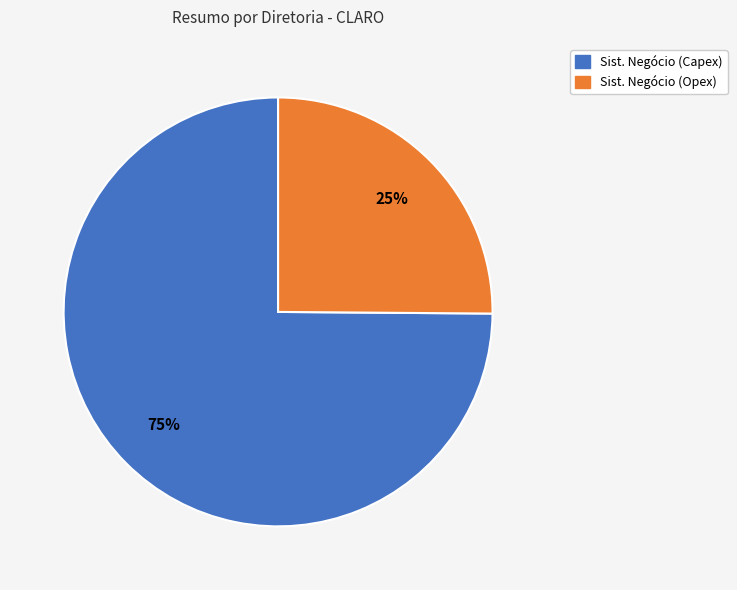

Which slice represents more than half of the pie?

Sist. Negócio (Capex)